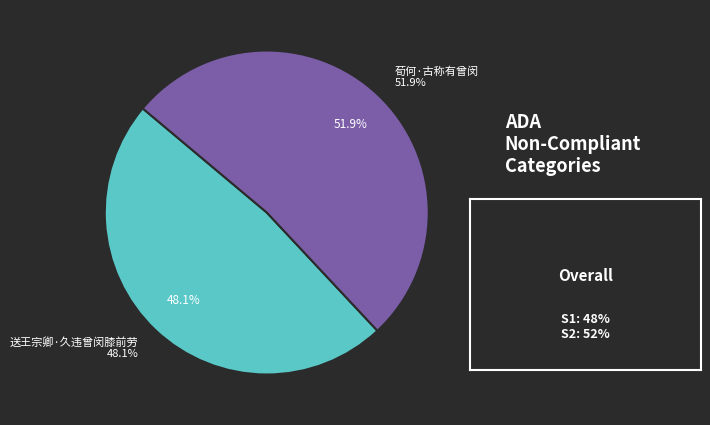

Rank the categories by value from highest to lowest.

荀何·古称有曾闵, 送王宗卿·久违曾闵膝前劳